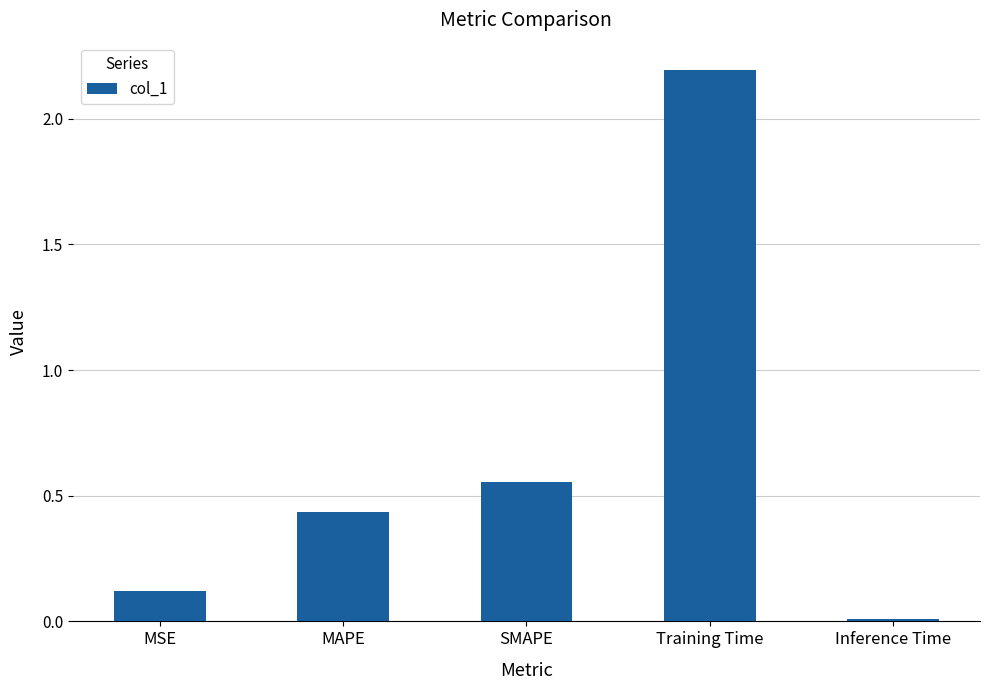

What is the value of the 4th bar from the left?

2.2